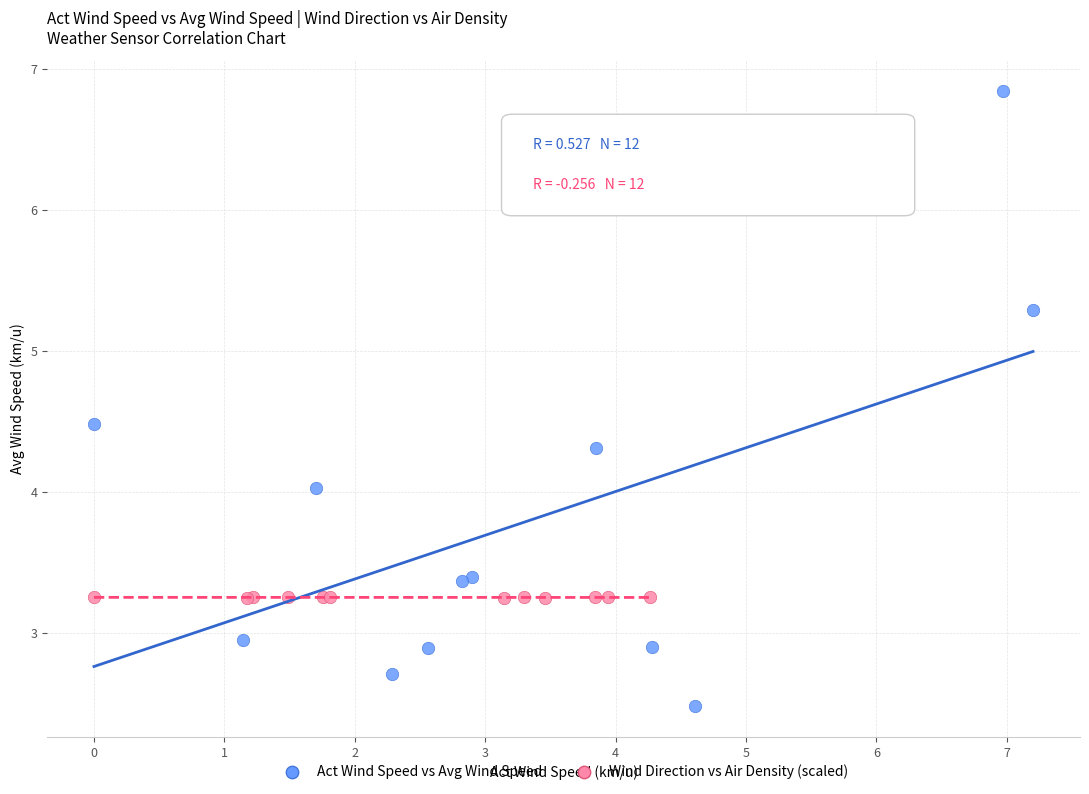

Which series contains the lowest Y value?

Act Wind Speed vs Avg Wind Speed